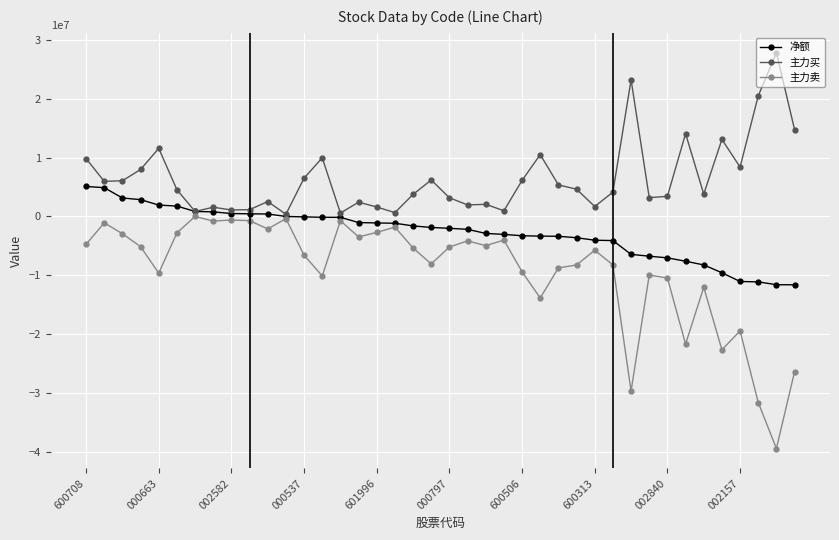

Which series has the largest range (max minus min)?

主力卖